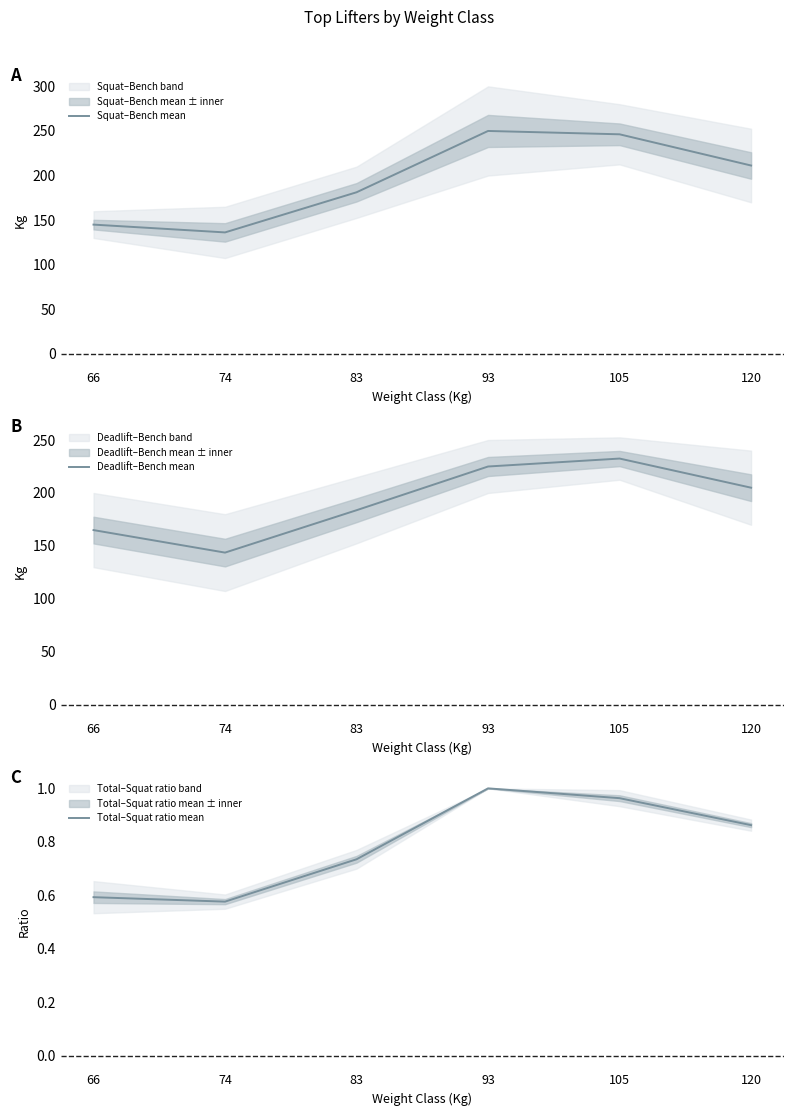

What is the difference between the maximum and minimum values in the Deadlift–Bench mean series?

88.8